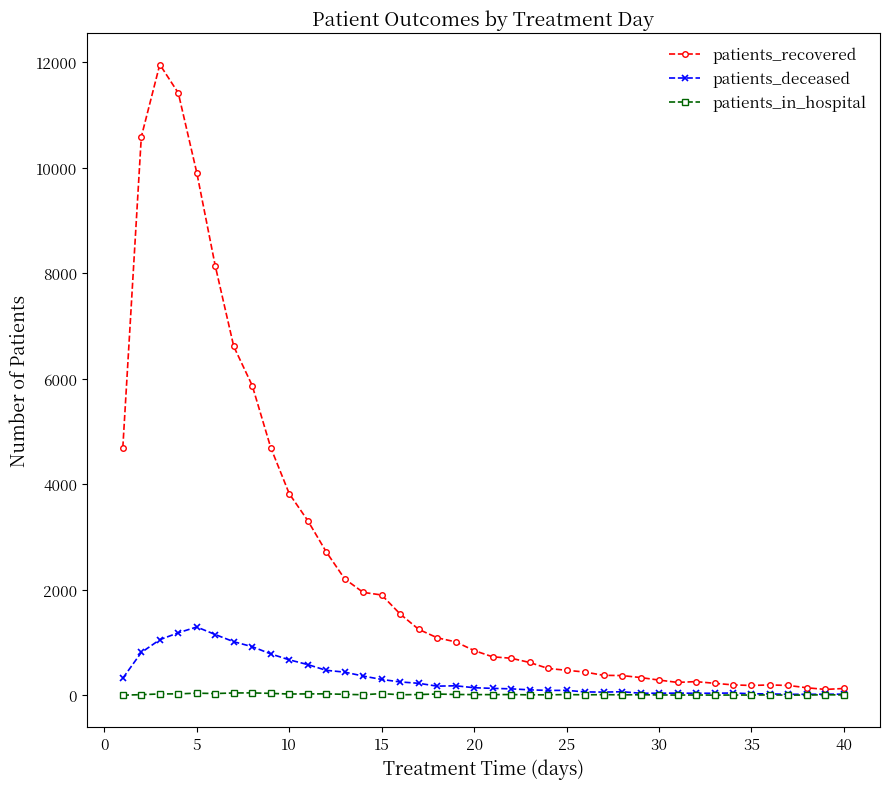

What are all the series names shown in the legend?

patients_recovered, patients_deceased, patients_in_hospital